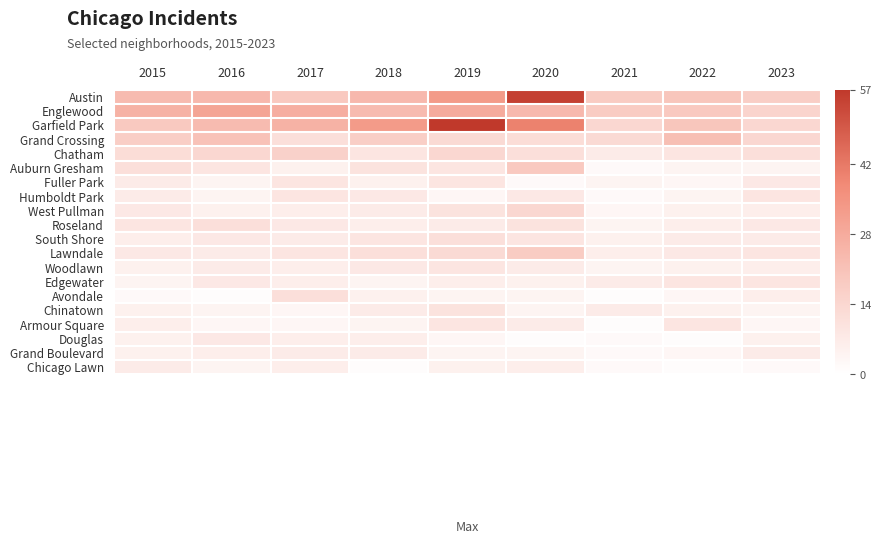

What is the greatest value displayed?

57